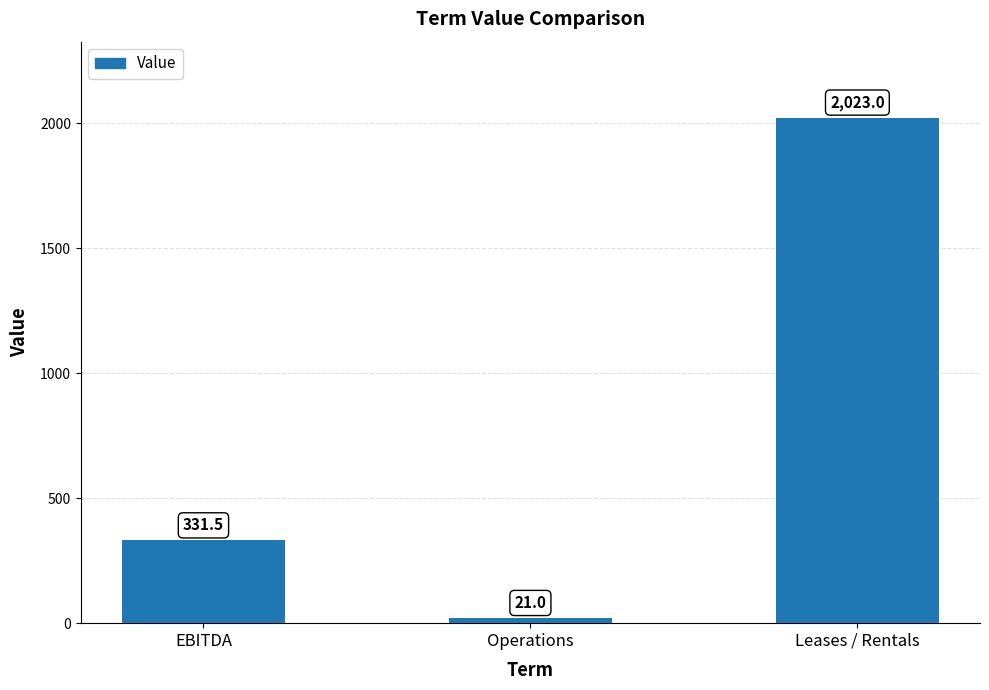

How many distinct data groups are displayed?

1